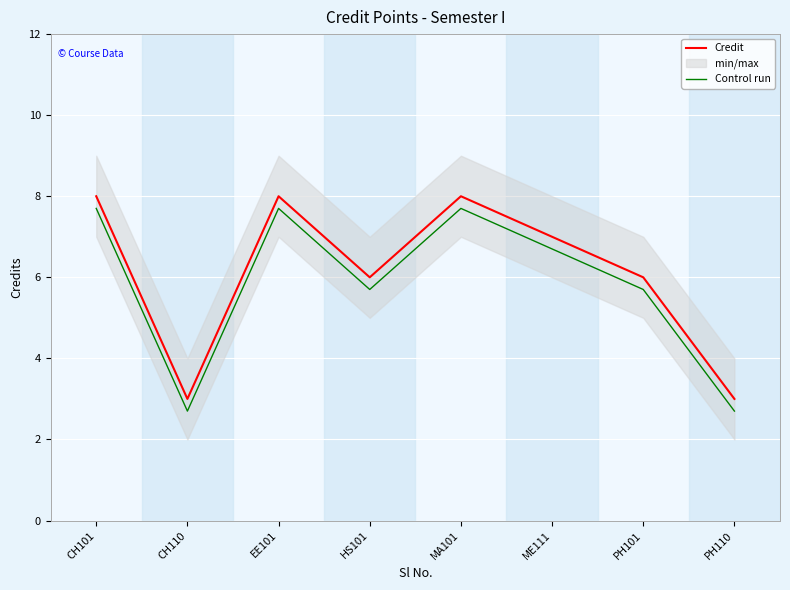

True or false: Credit and Control run cross at least once.

False